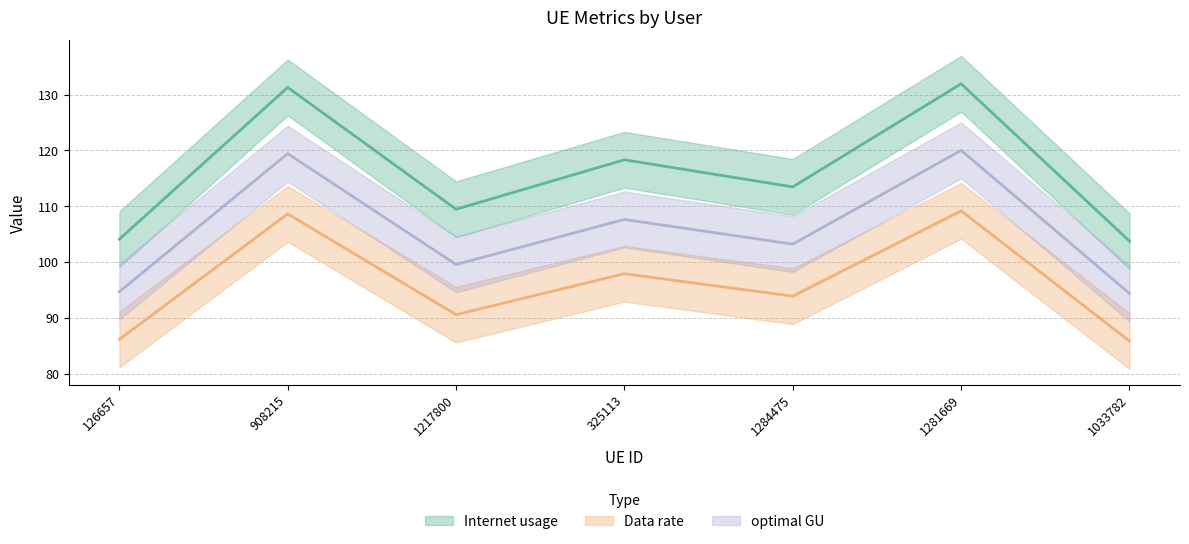

How many interior local peaks does the Data rate series have?

3